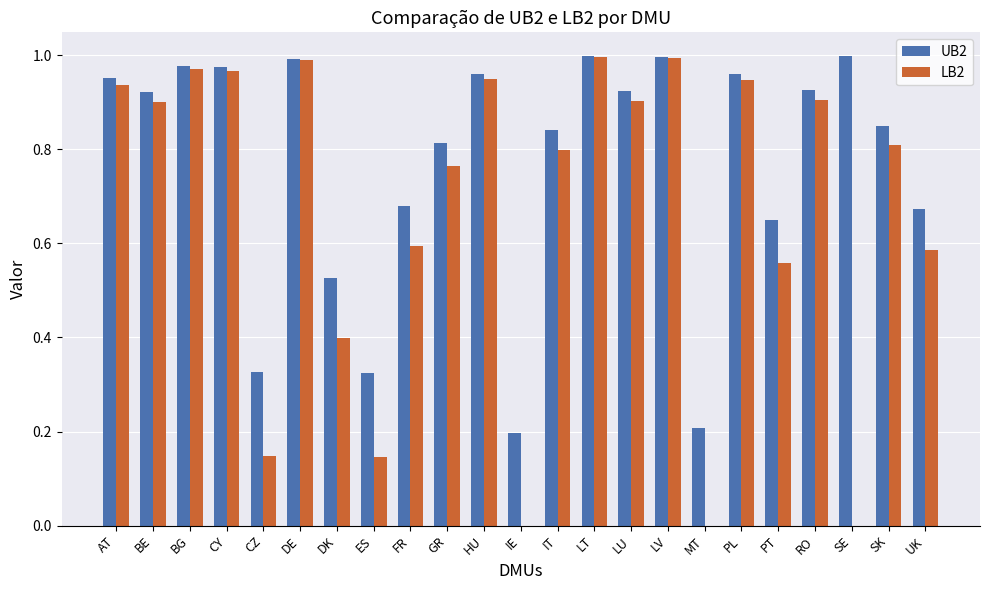

Between ES and PL, which series saw the biggest shift?

LB2